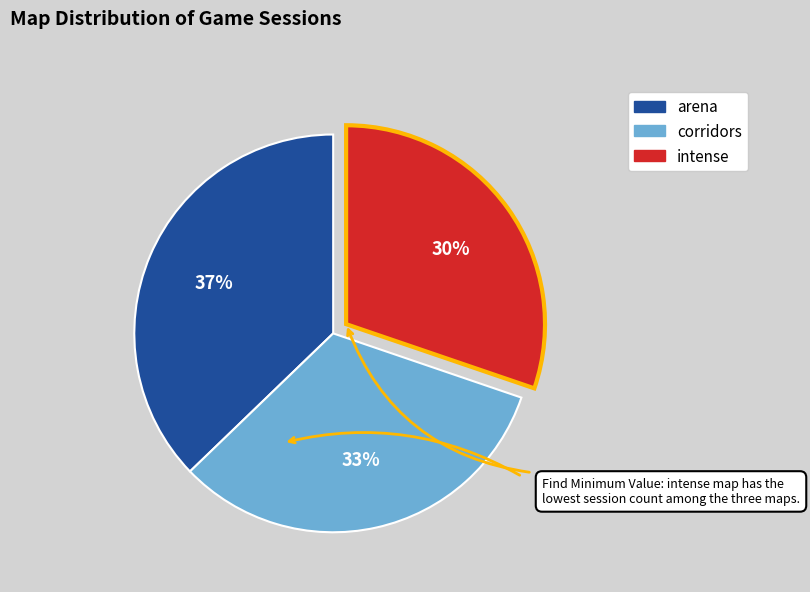

Count the number of slices in the pie.

3